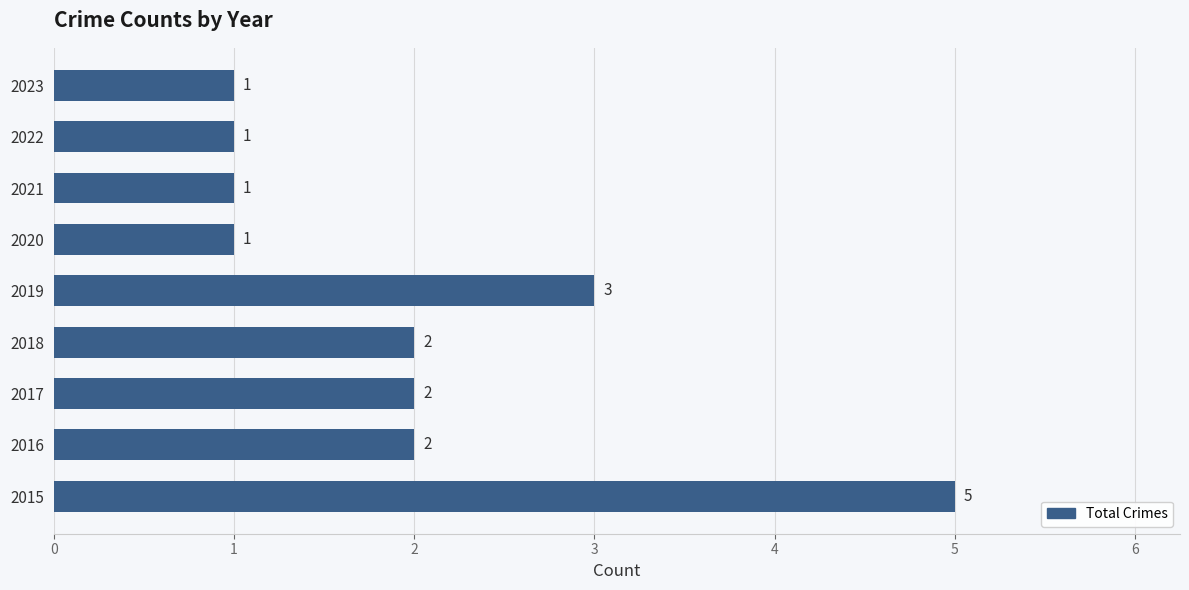

The value at 2022 is 1. True or false?

True